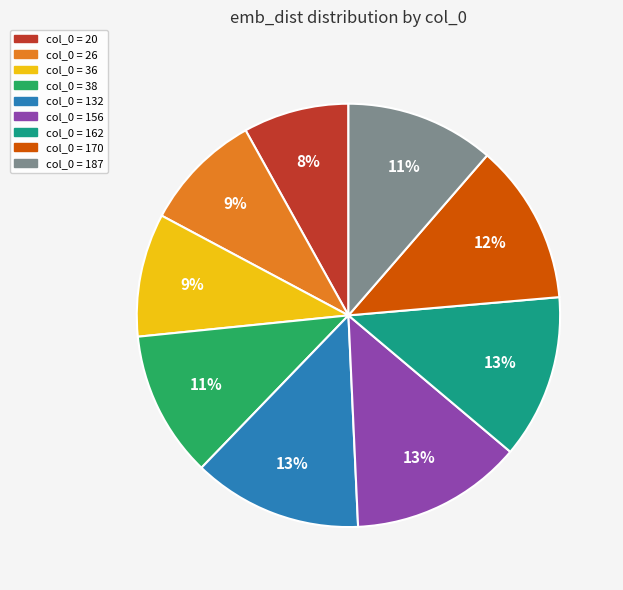

To the nearest percent, what is the average slice percentage?

11%